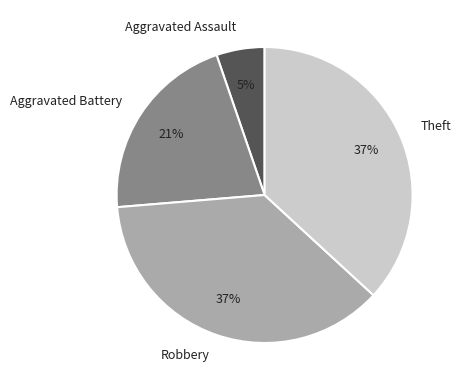

Does any single category account for the majority?

No